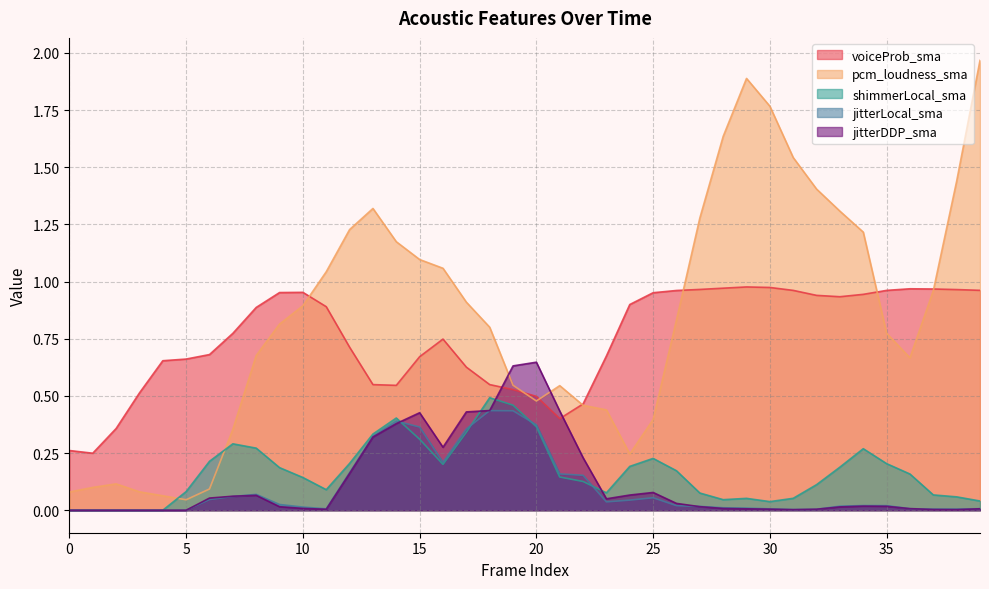

At which label does jitterLocal_sma reach its peak?

18